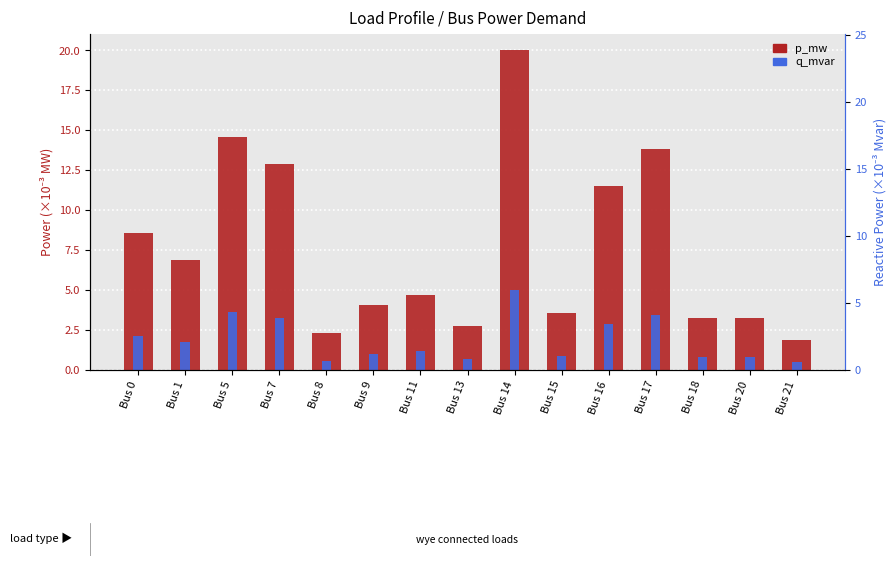

List the series in order of their peak value, highest first.

p_mw, q_mvar